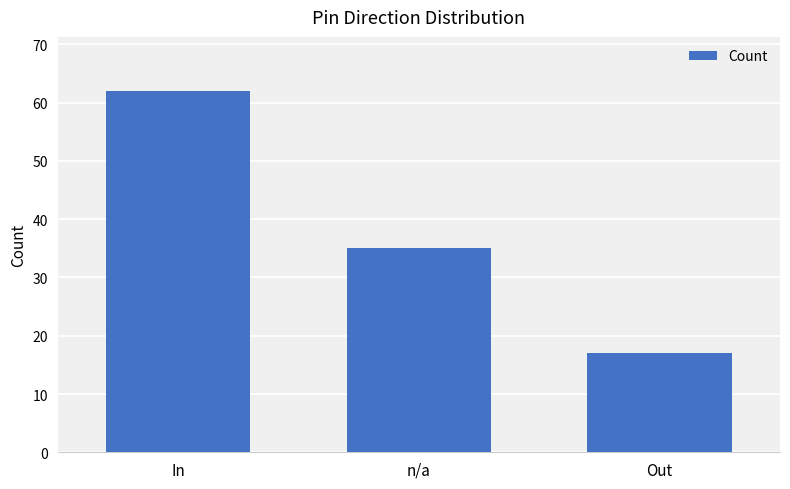

Reading left to right, list all the values displayed in this chart.

In=62	n/a=35	Out=17